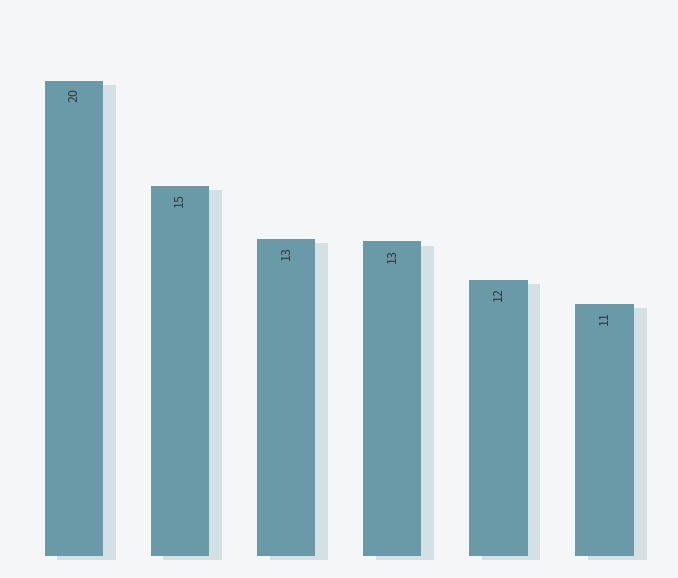

Are the bars horizontal?

No